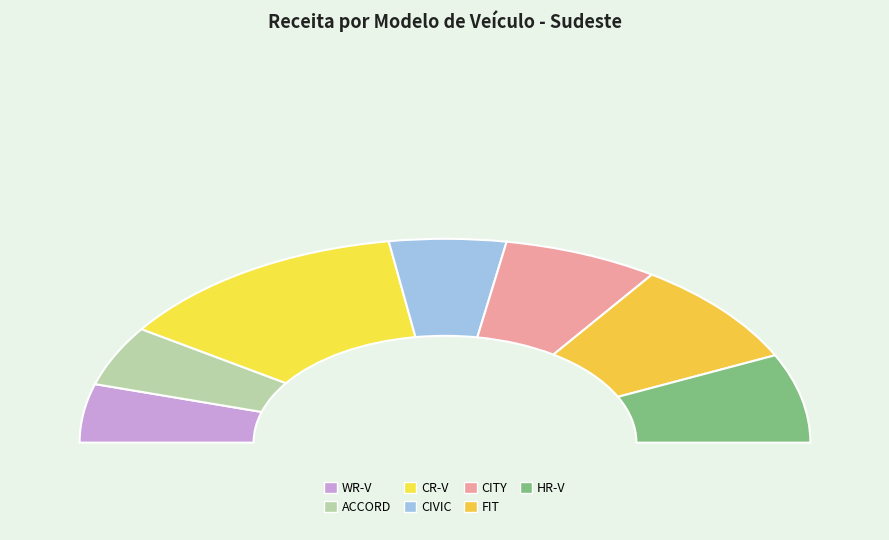

What is the change in value from WR-V to FIT?

+2645000